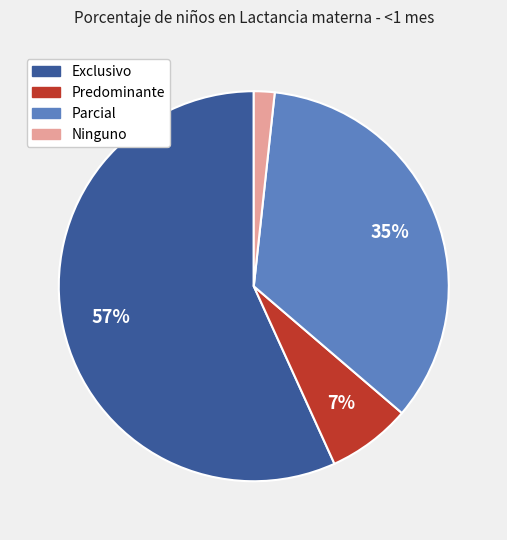

Between Exclusivo and Predominante, which is larger?

Exclusivo